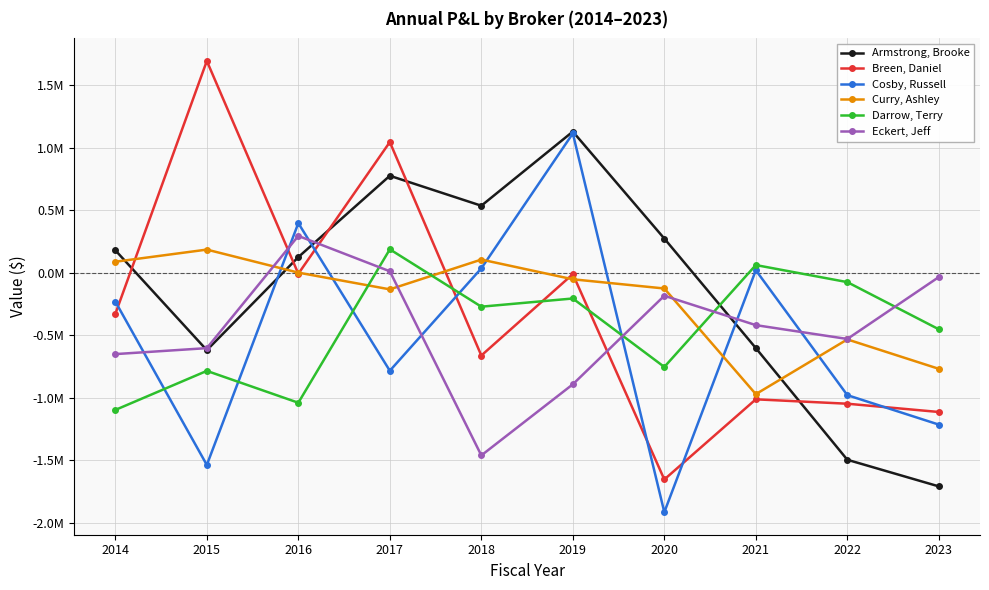

Which series has the largest total across all categories?

Armstrong, Brooke